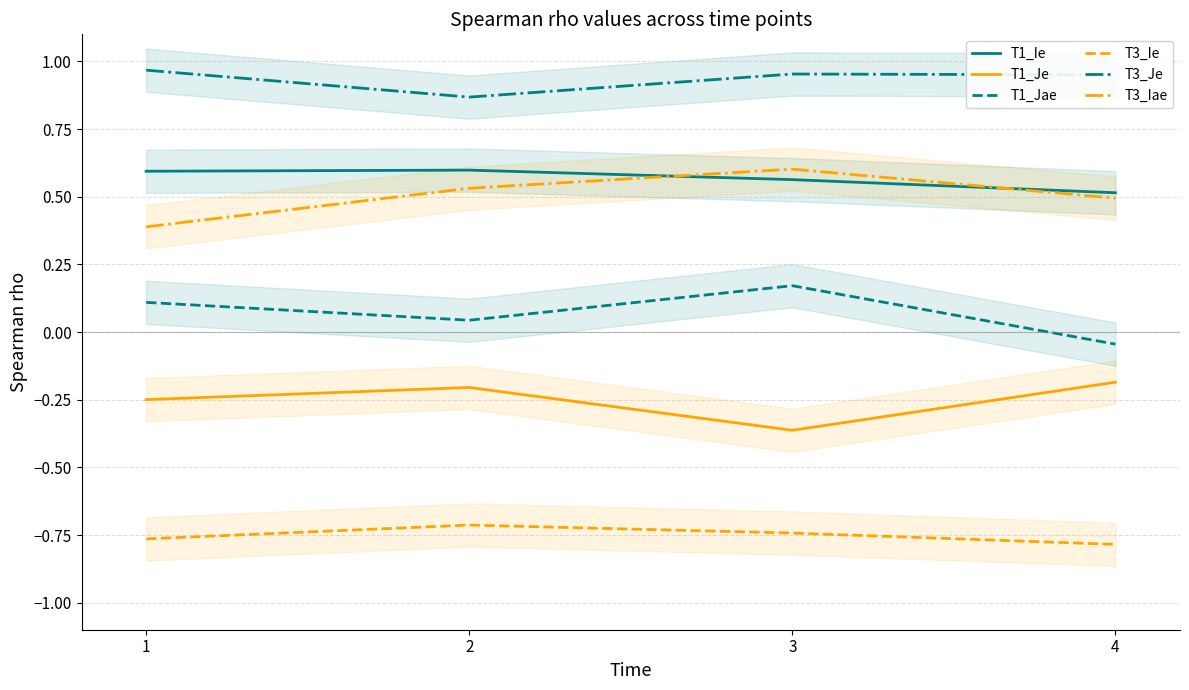

True or false: T3_Je has more than 0 interior local peaks.

True